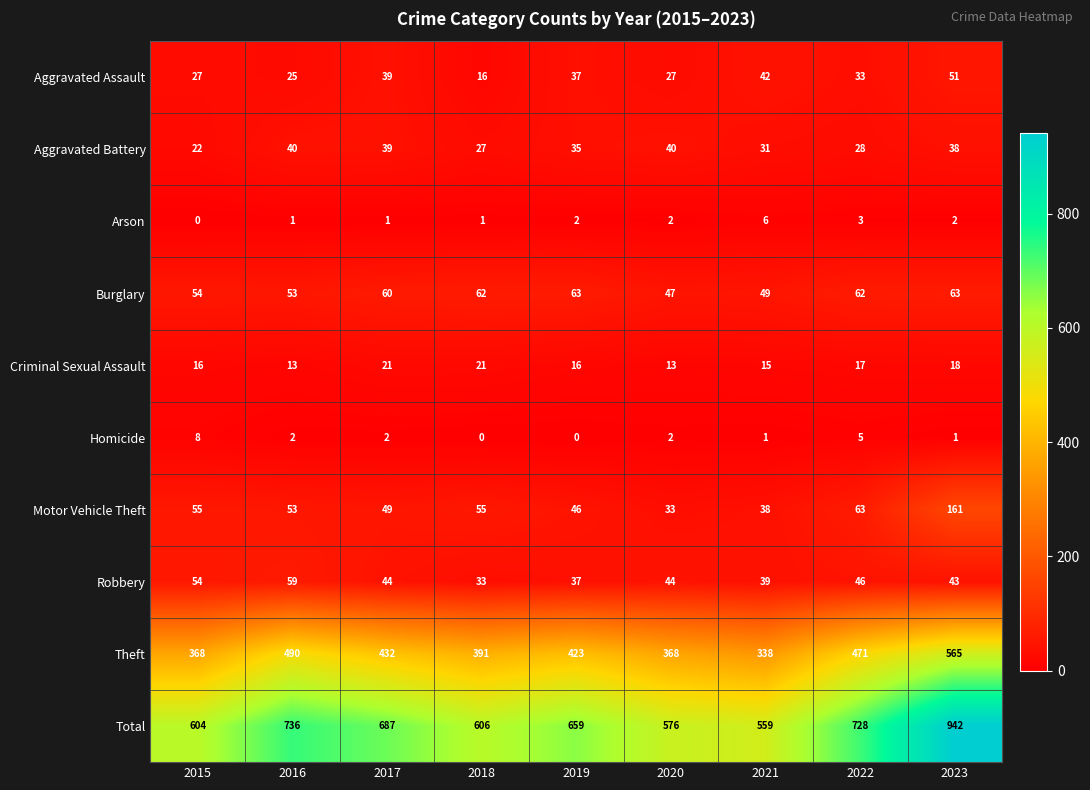

How many Criminal Sexual Assault values are between 15 and 18?

5